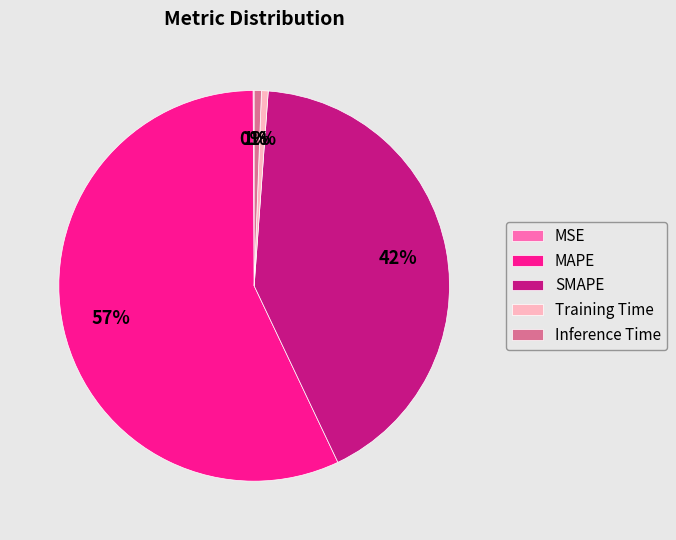

Between MAPE and SMAPE, which is larger?

MAPE